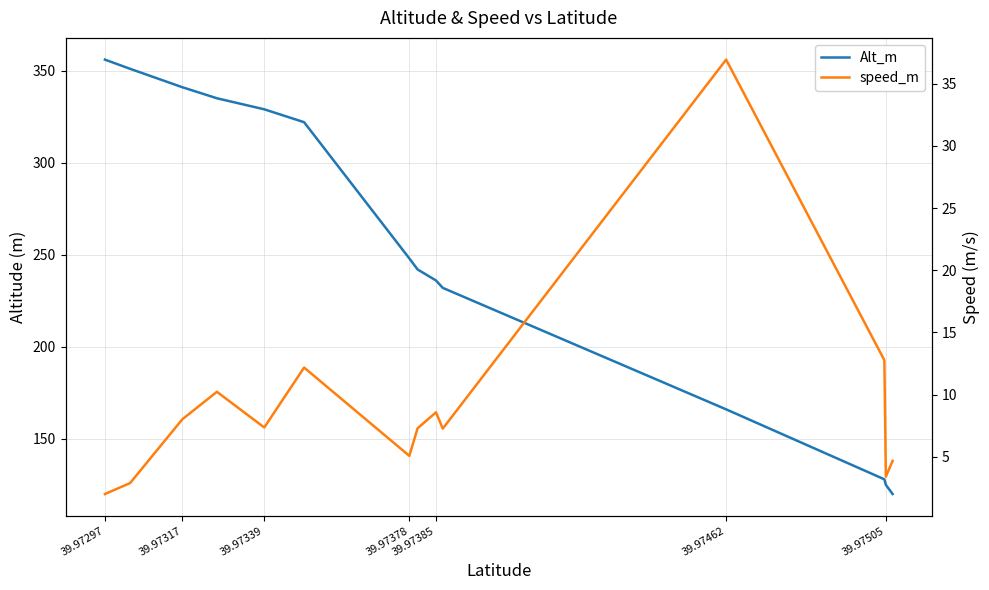

Which category has the highest value across all series?

39.97297